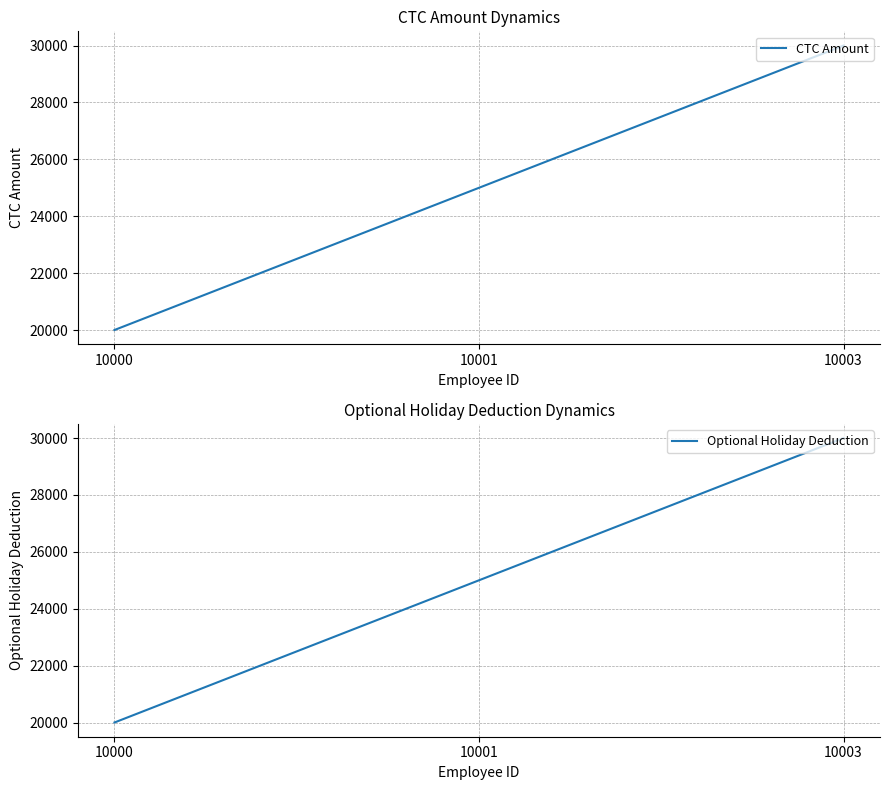

What is the sum of all Optional Holiday Deduction values?

75000